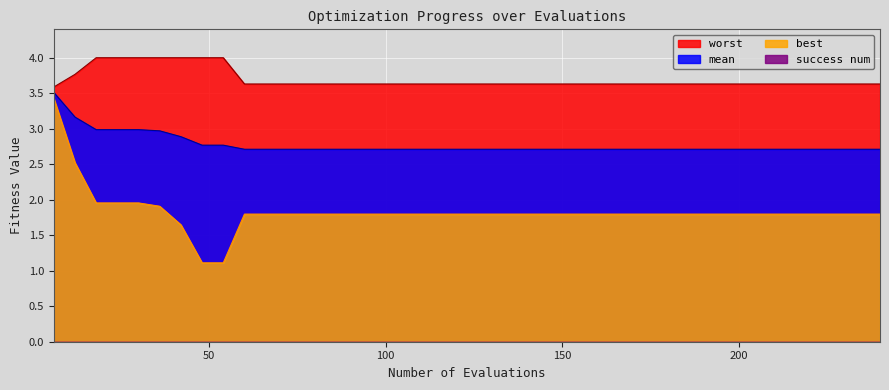

List the series in order of their overall mean, highest first.

worst, mean, best